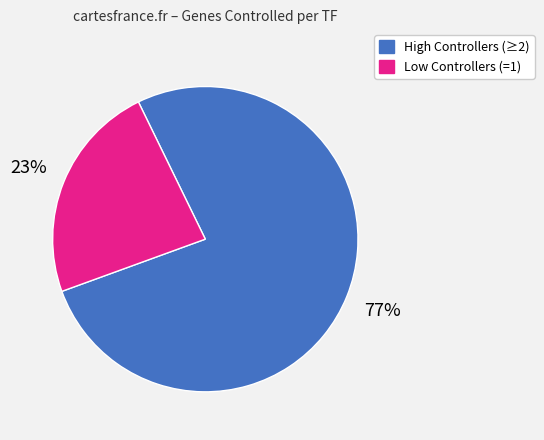

To the nearest percent, what is the average slice percentage?

50%